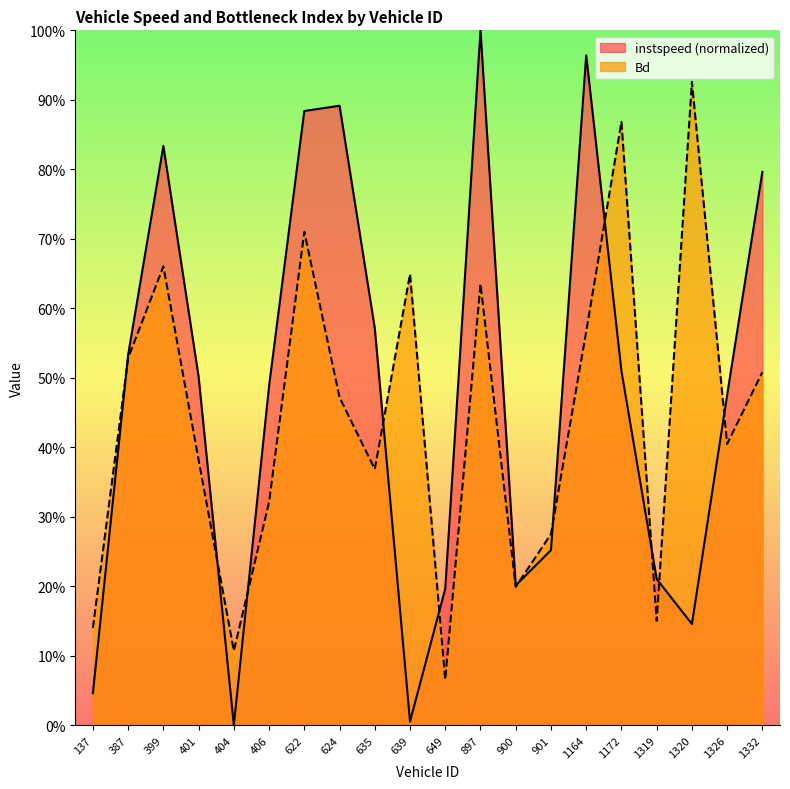

Reading left to right, transcribe all the data shown in this chart.

instspeed: 0.0	0.5	0.8	0.5	0.0	0.5	0.9	0.9	0.6	0.0	0.2	1.0	0.2	0.3	1.0	0.5	0.2	0.1	0.5	0.8
Bd: 0.1	0.5	0.7	0.4	0.1	0.3	0.7	0.5	0.4	0.6	0.1	0.6	0.2	0.3	0.6	0.9	0.2	0.9	0.4	0.5